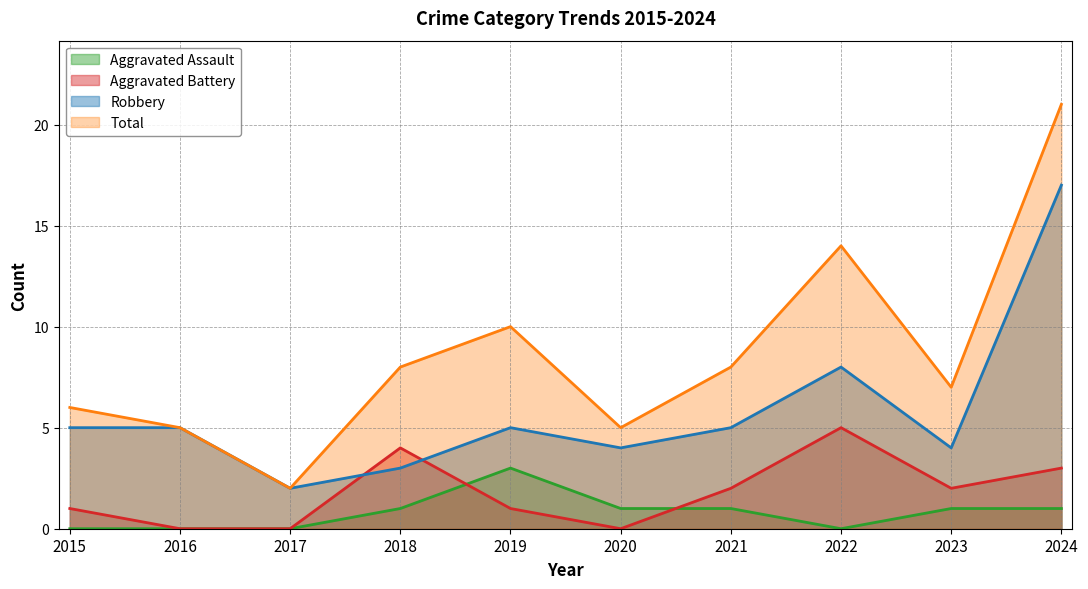

True or false: Total has more than 2 interior local peaks.

False